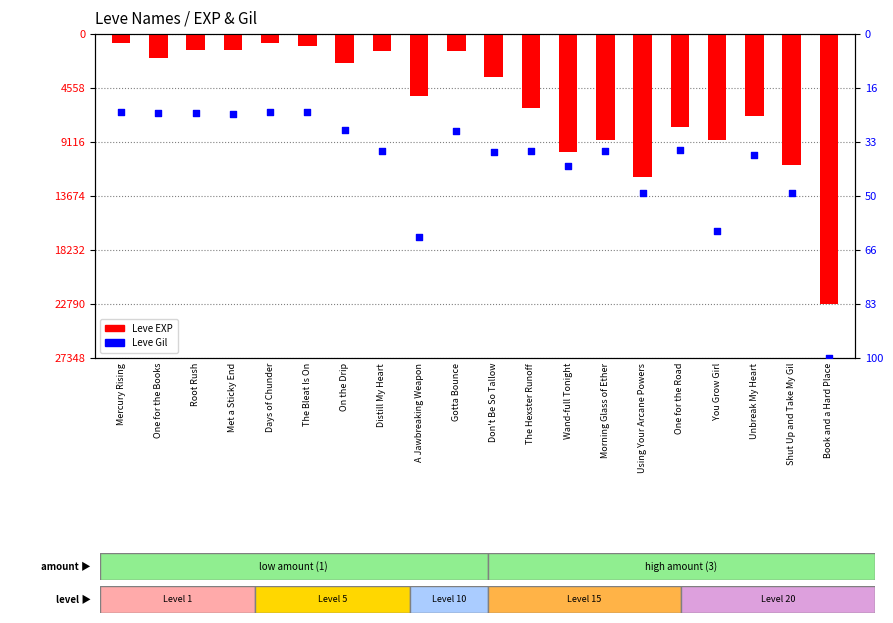

Which series has the largest total across all categories?

Leve EXP